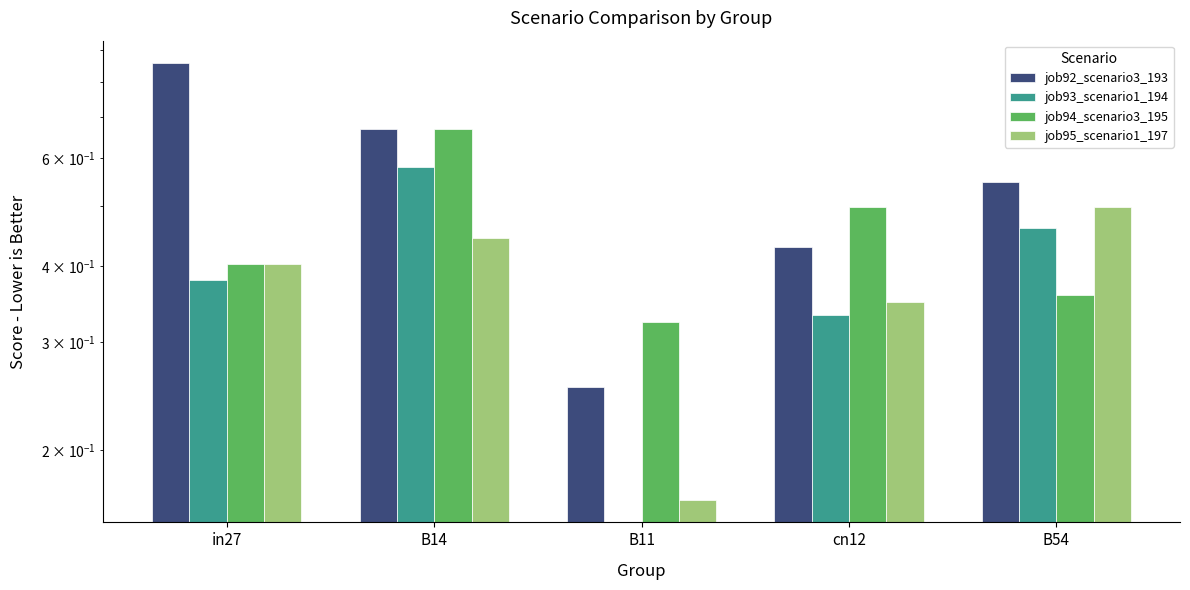

Is it true that job94_scenario3_195 equals 0.9 at B14?

False